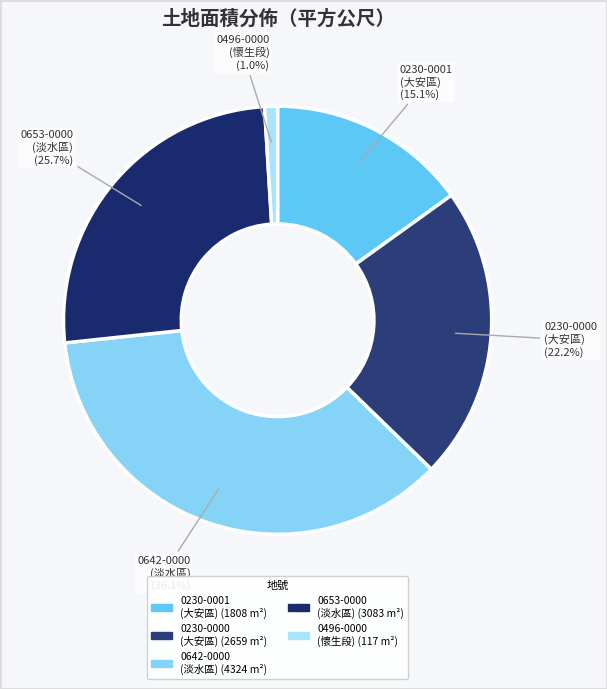

Which slice is the largest?

0642-0000 (淡水區)